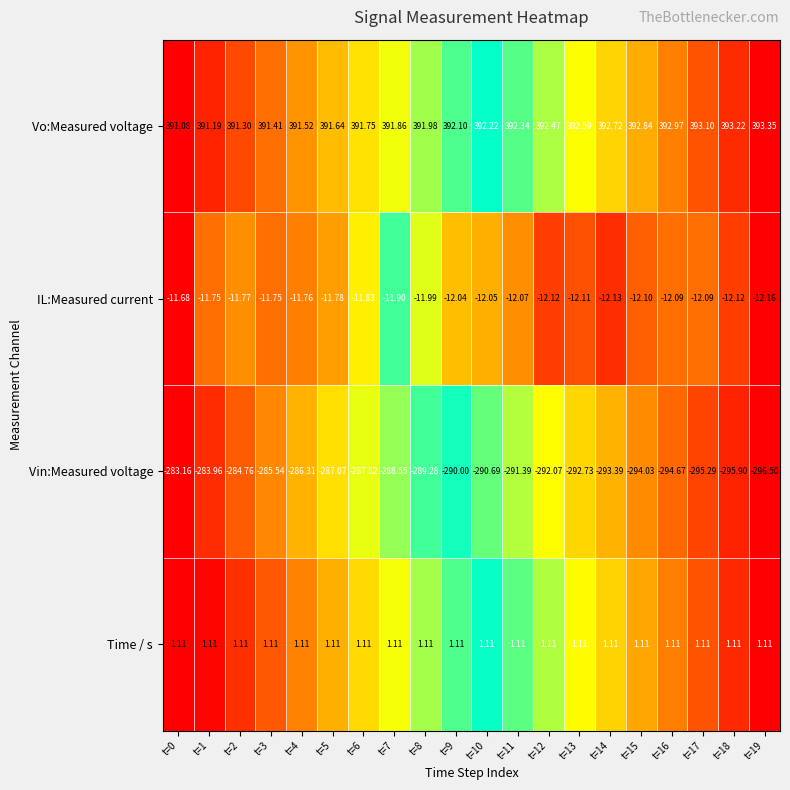

At how many categories does at least one series exceed 0?

20